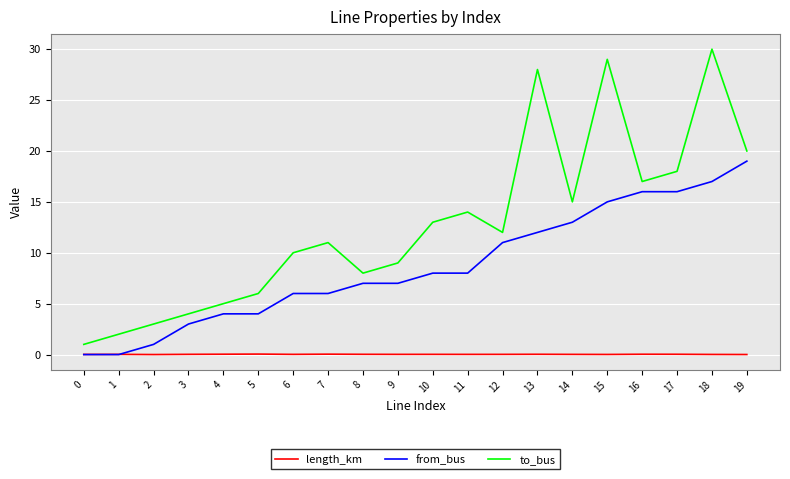

True or false: to_bus and from_bus cross at least once.

False